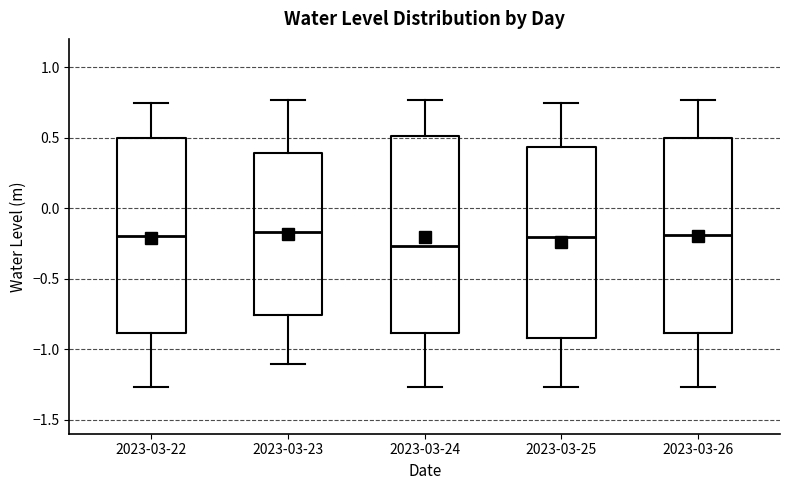

Reading left to right, read every box against the y-axis: the position of its median line, the range the box covers, and the ends of its whiskers. The values are not printed on the chart, so give them approximately, as read against the axis.

2023-03-22: median -0.20, box -0.90 to 0.50, whiskers -1.25 to 0.75
2023-03-23: median -0.15, box -0.75 to 0.40, whiskers -1.10 to 0.75
2023-03-24: median -0.25, box -0.90 to 0.50, whiskers -1.25 to 0.75
2023-03-25: median -0.20, box -0.90 to 0.45, whiskers -1.25 to 0.75
2023-03-26: median -0.20, box -0.90 to 0.50, whiskers -1.25 to 0.75